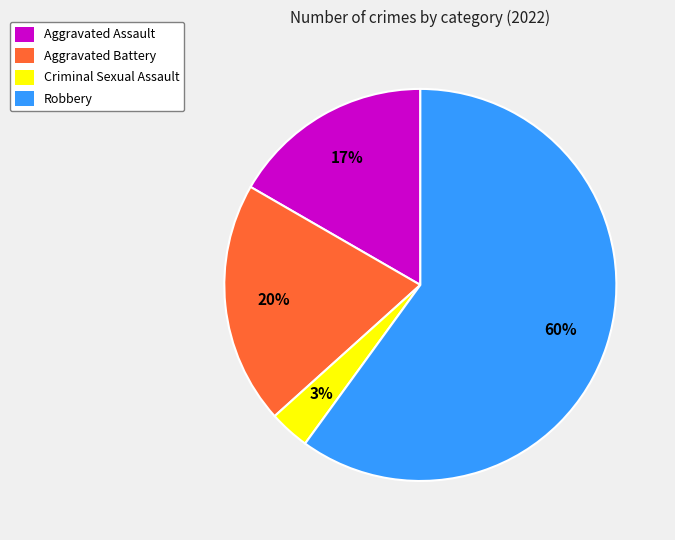

The Aggravated Assault slice represents 24% of the pie. True or false?

False